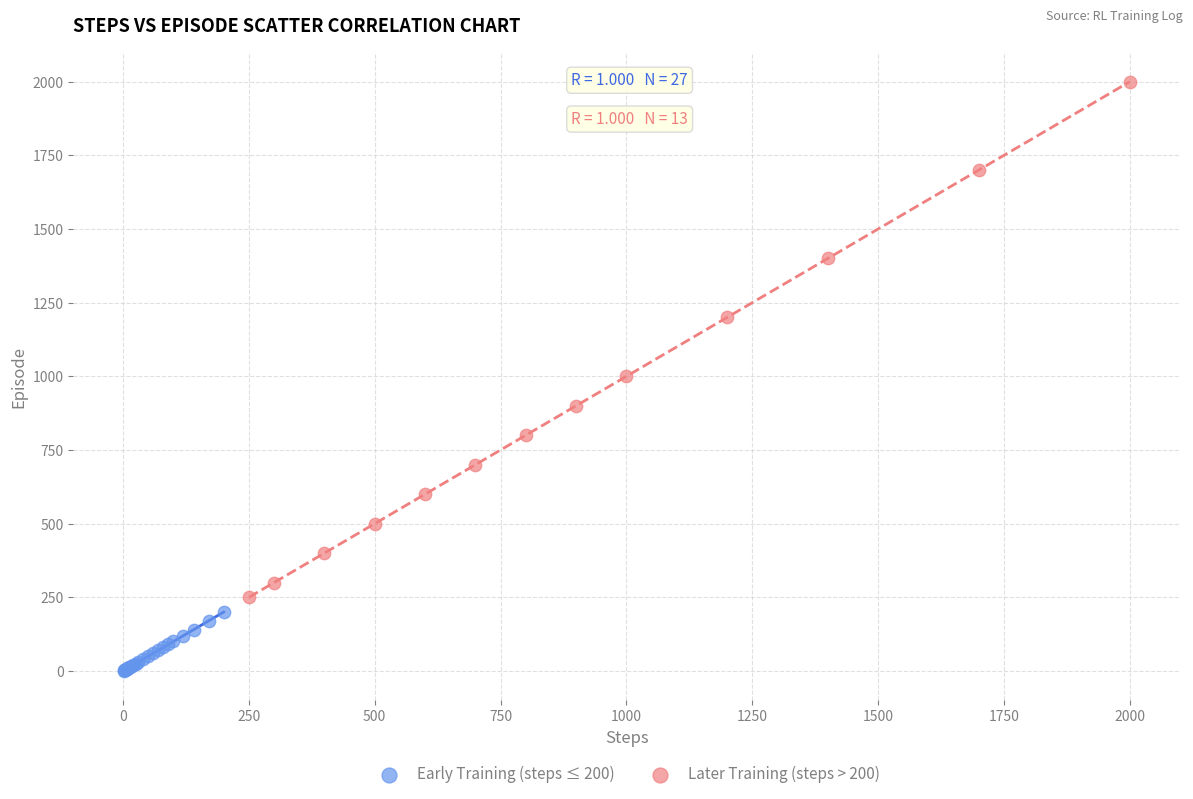

Which series reaches the maximum Y coordinate?

Later Training (steps > 200)